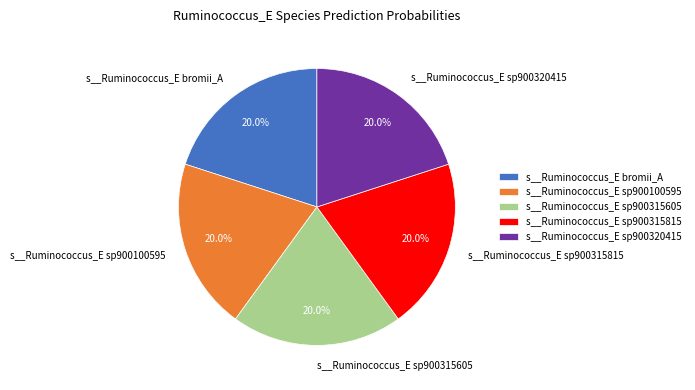

Does s__Ruminococcus_E sp900320415 account for over 50% of the chart?

No